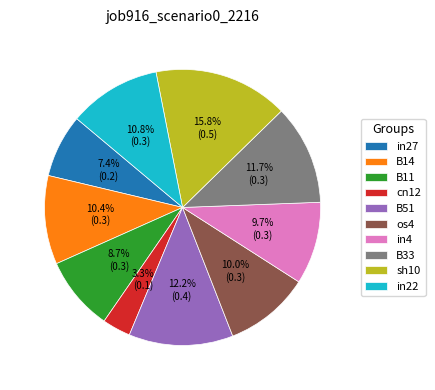

How many slices are in this pie chart?

10